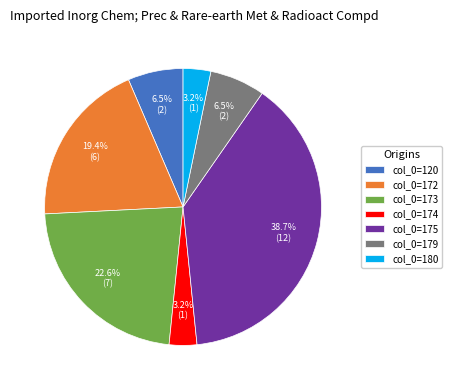

Is the sum of col_0=179 and col_0=174 greater than half?

No